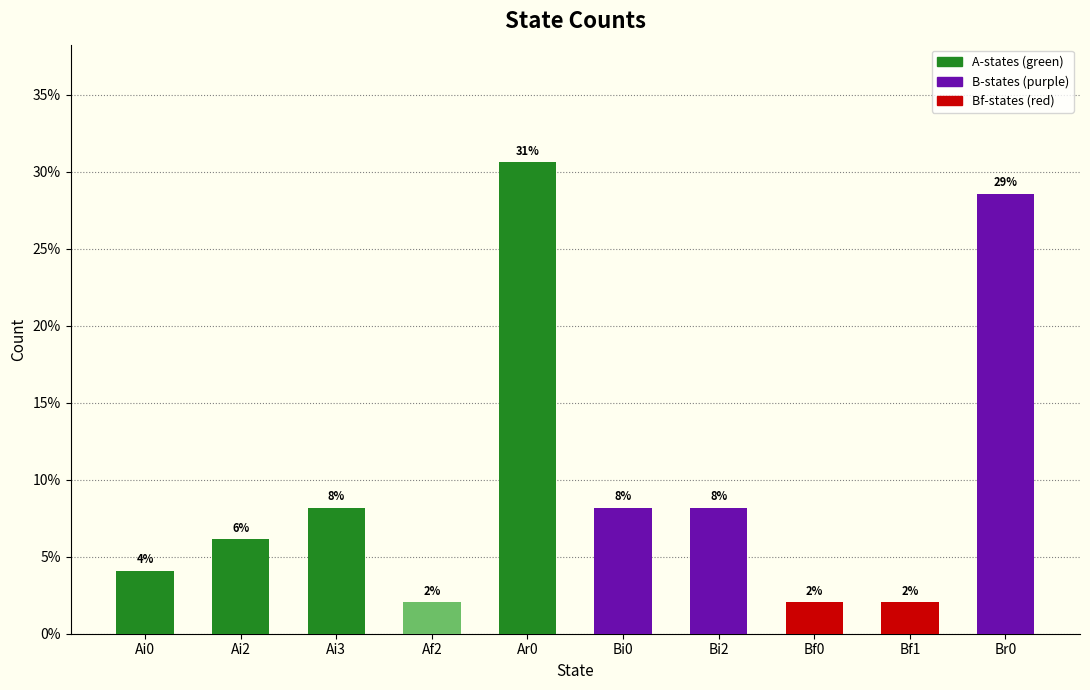

What is the change in value from Bi2 to Bf1?

-6.1